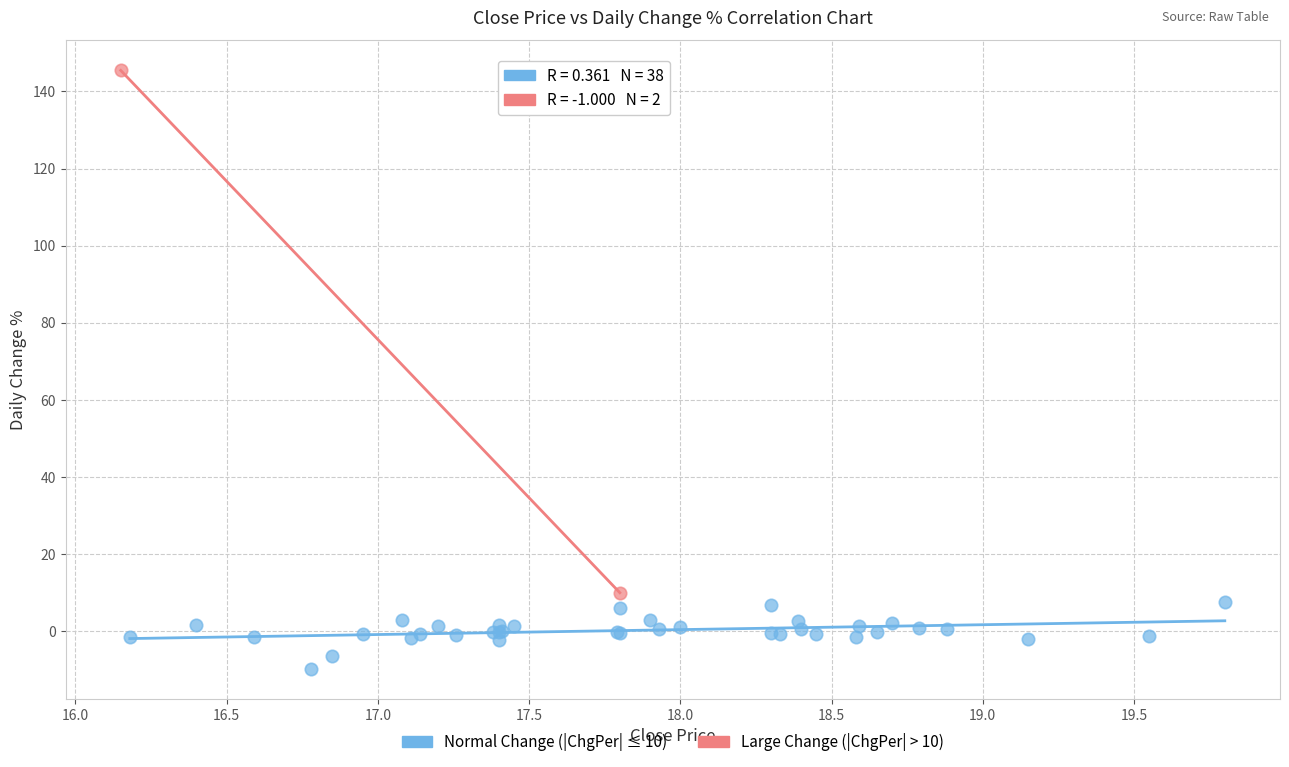

Which series has the largest Y range (max minus min)?

Large Change (|ChgPer| > 10)